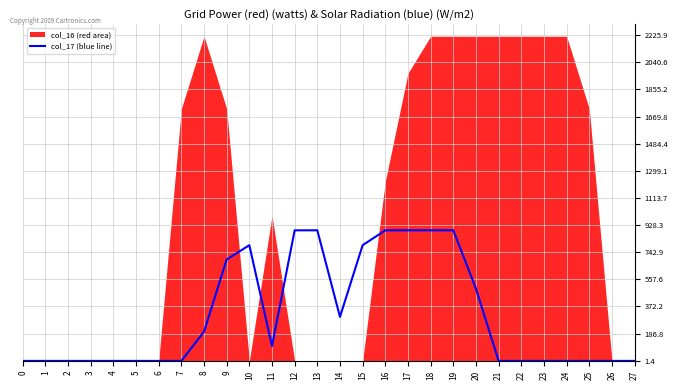

What is the highest value of the col_17 (blue line) series?

892.5